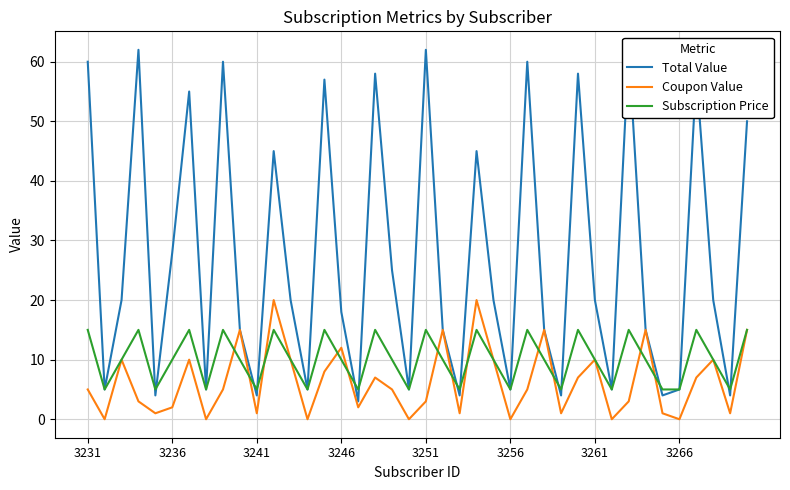

What is the value of the Coupon Value point at the 39th from the left?

1